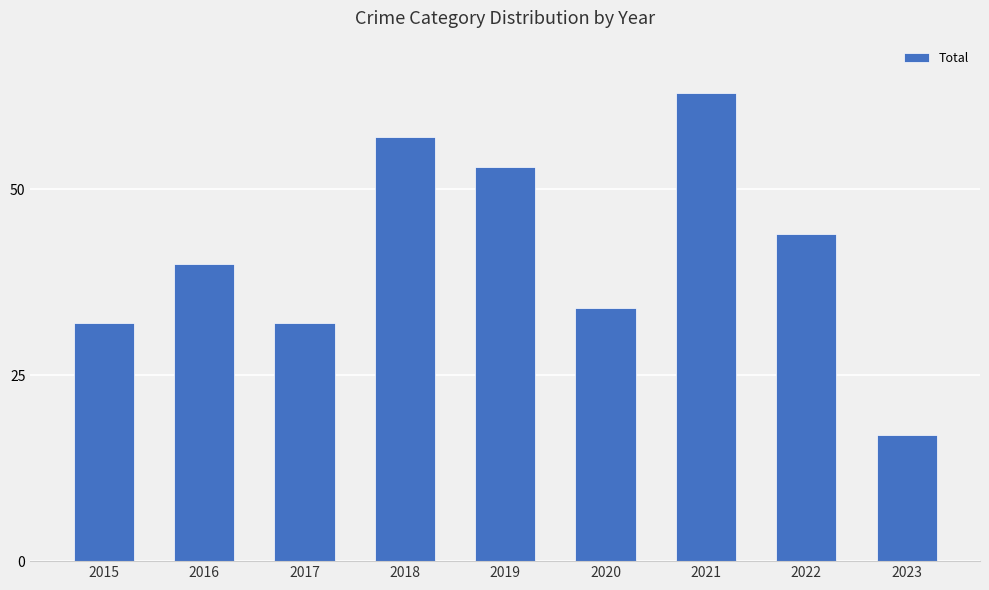

Which label corresponds to the largest value in the chart?

2021